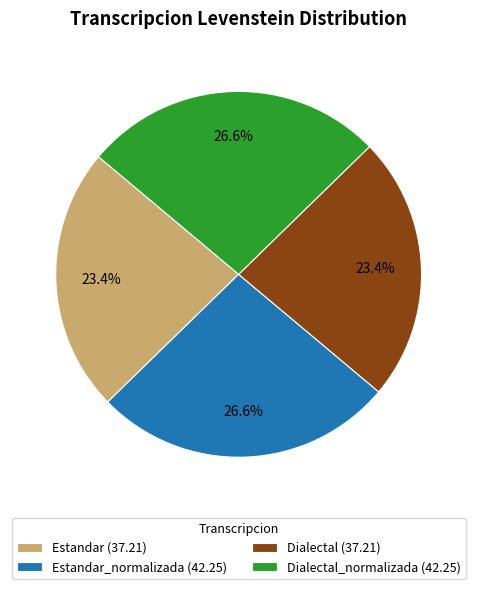

What is the ratio of the value at Dialectal (37.21) to the value at Dialectal_normalizada (42.25)?

0.9